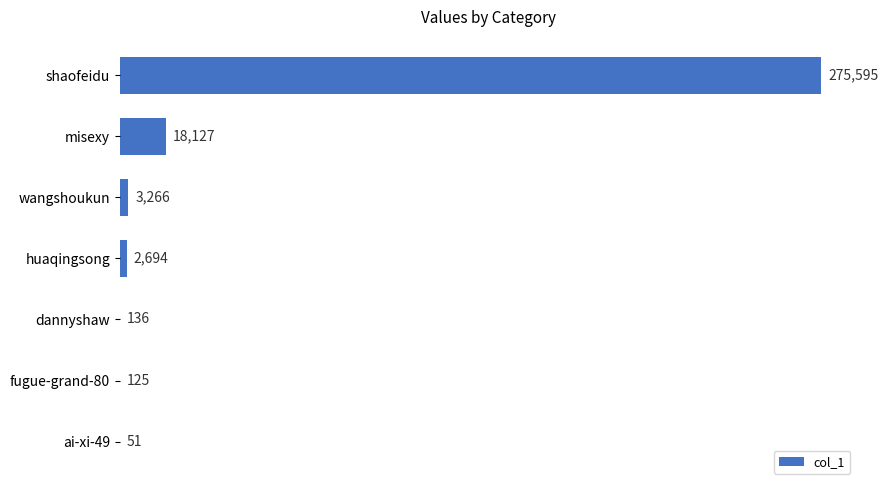

The chart shows a value of 2694 at huaqingsong. True or false?

True